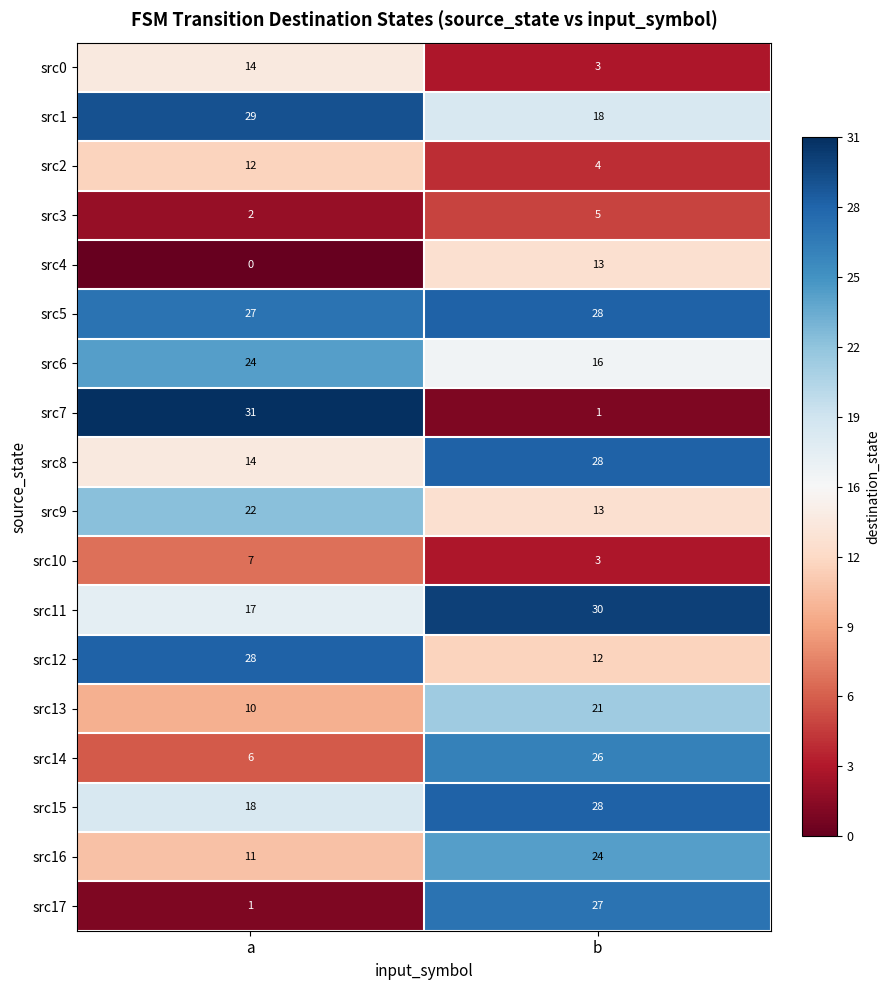

The value of src14 at b is 26. True or false?

True